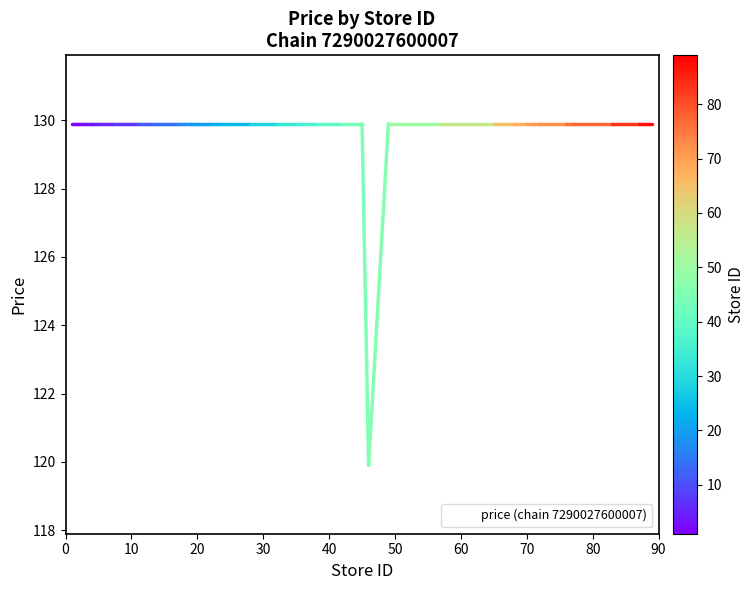

What is the minimum value shown in the chart?

119.9